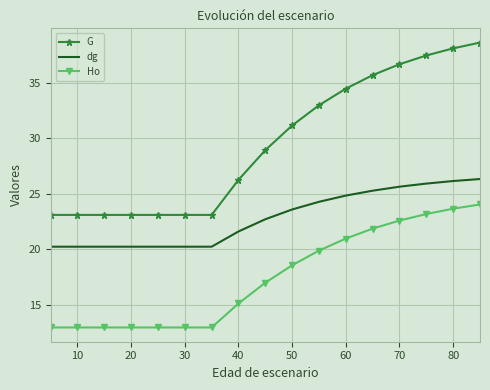

Which series has the largest total across all categories?

G